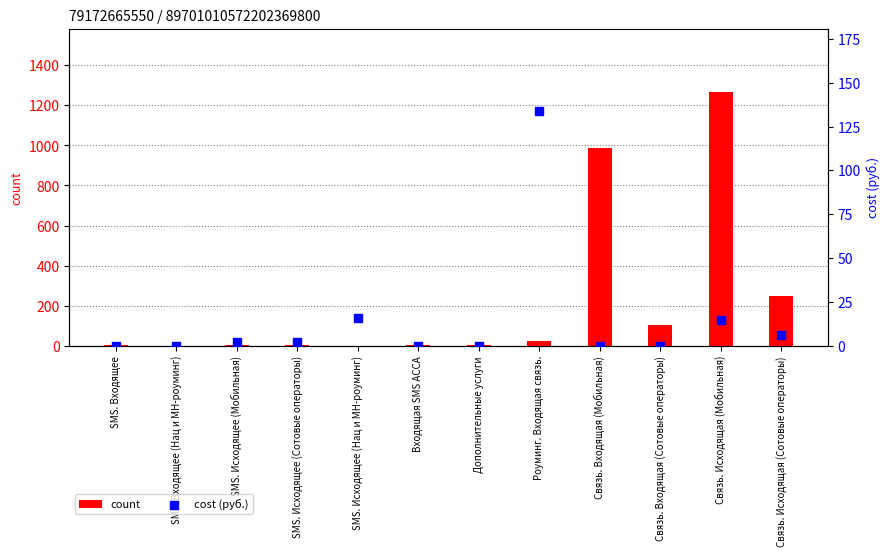

Which series contains the lowest Y value?

cost (руб.)